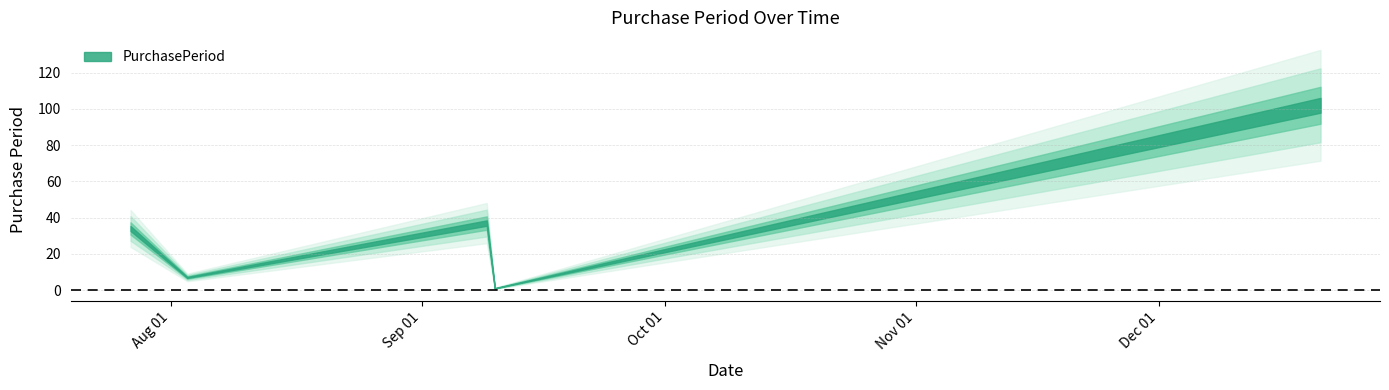

Where is the first local maximum?

2015-09-09